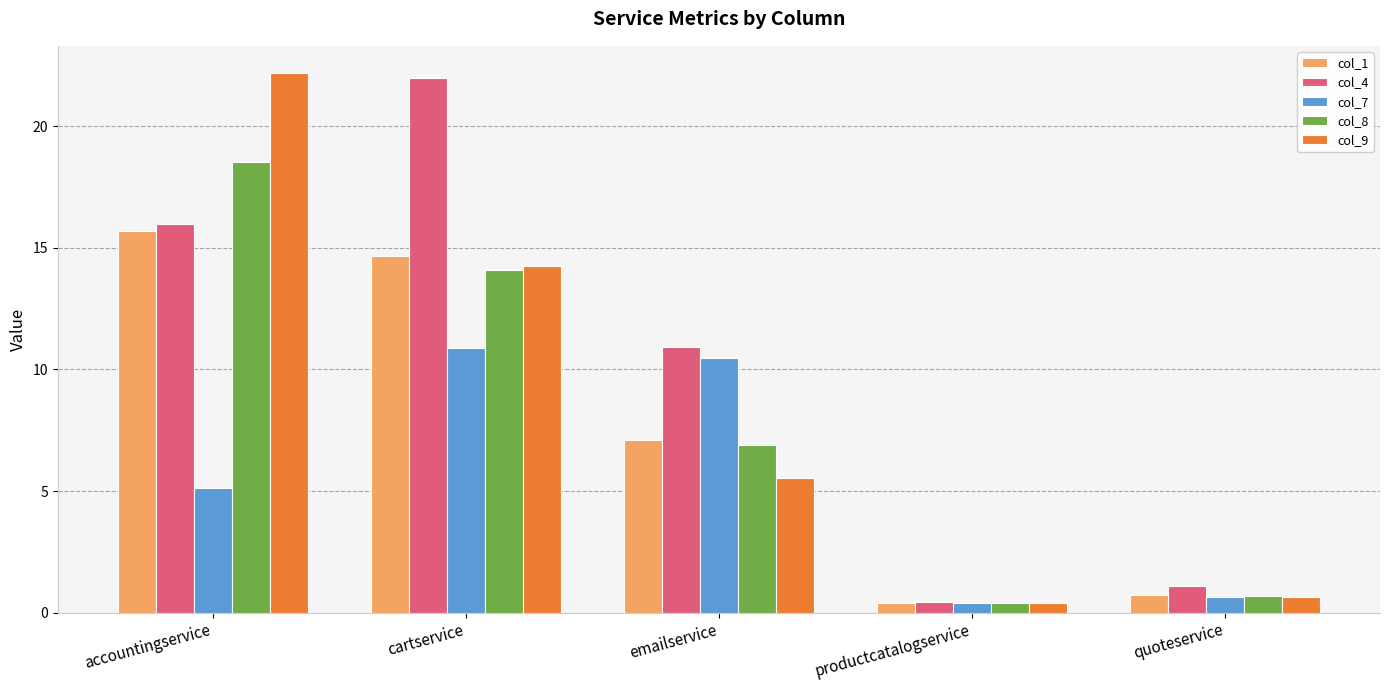

How many data points in col_7 are above 5?

3